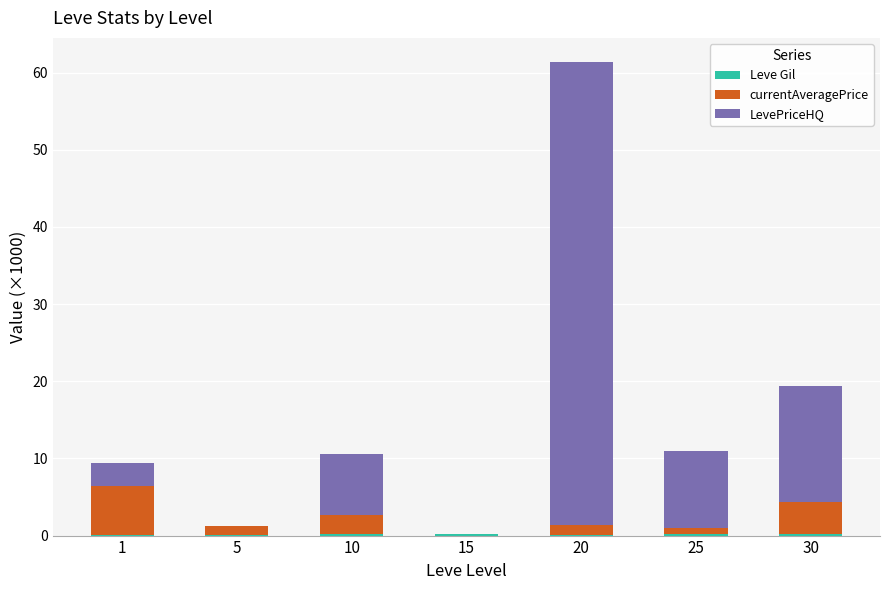

At which category is the sum across all series the highest?

20